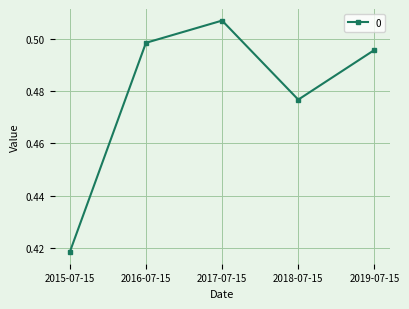

Count the number of data series in this chart.

1